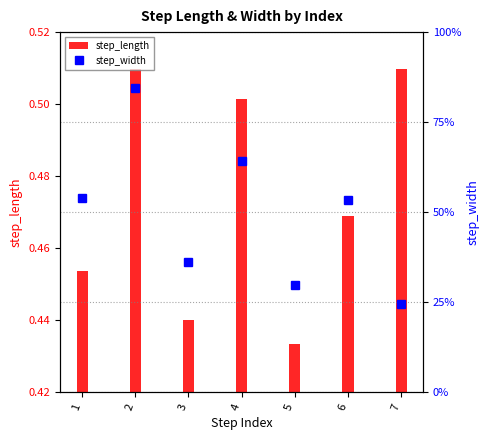

What are all the series names shown in the legend?

step_length, step_width